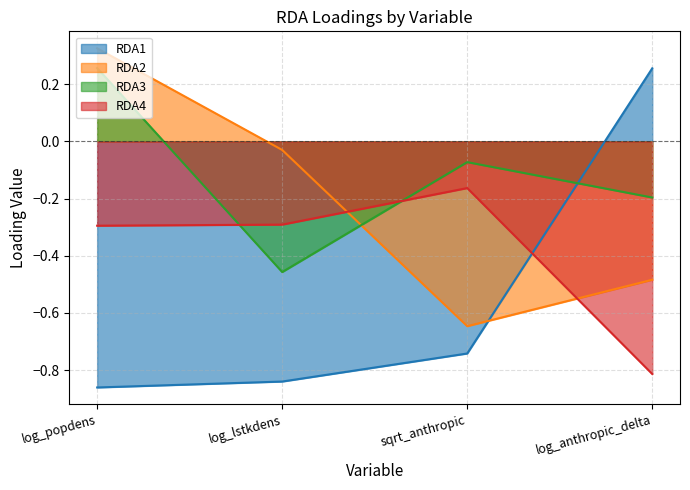

The value of RDA3 at log_popdens is 0.3. True or false?

True